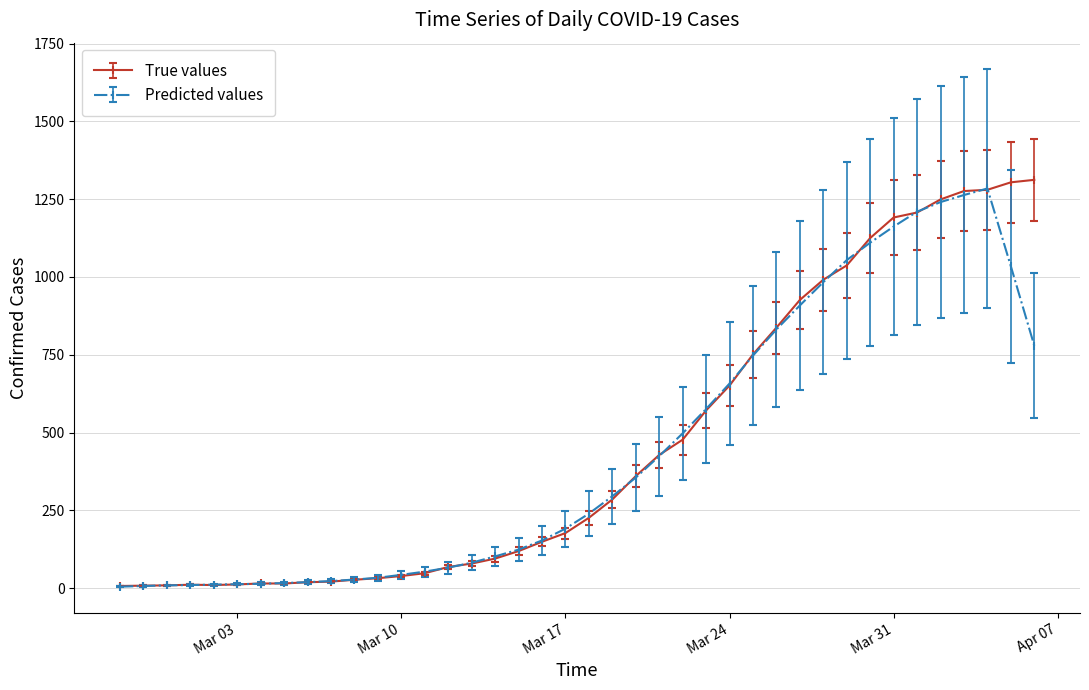

What is the value of the True values point at the 21st from the left?

226.0